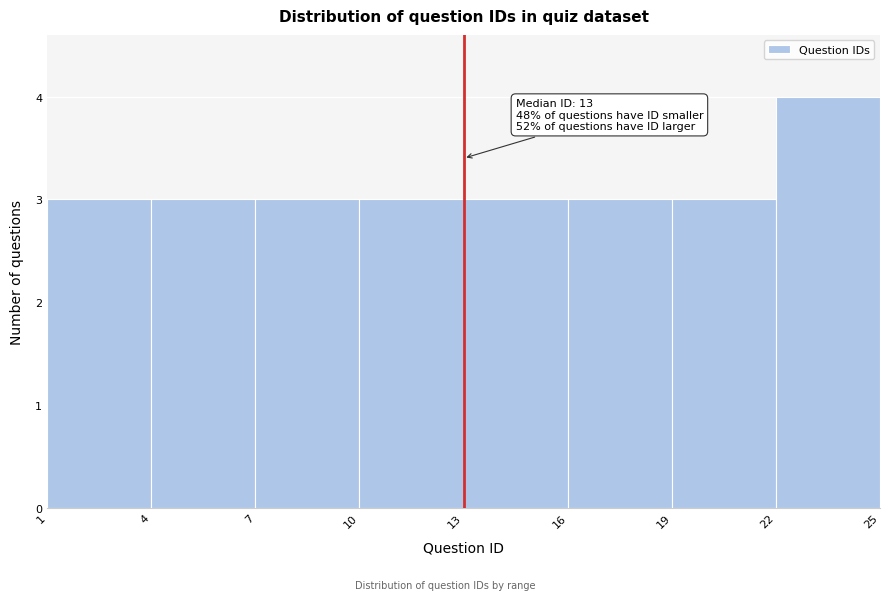

Over which range of the x-axis is the bar tallest?

22 to 25